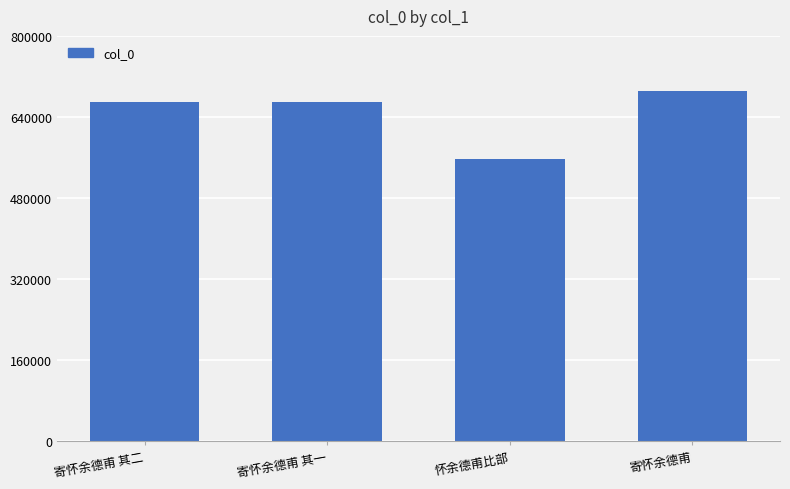

What is the label of the 1st bar from the right?

寄怀余德甫